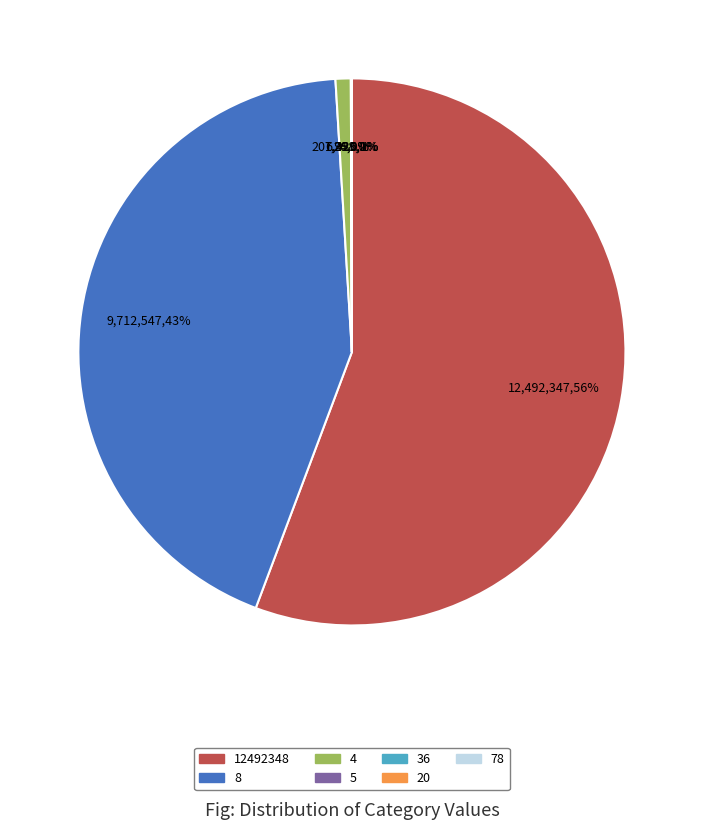

To the nearest percent, what is the average slice percentage?

14%